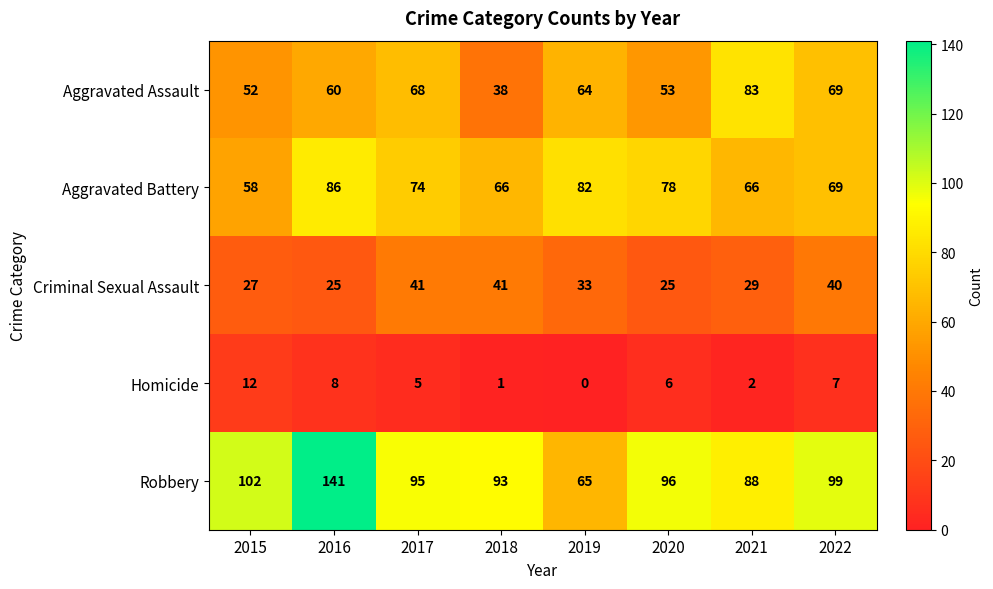

At which category is the sum across all series the highest?

2016